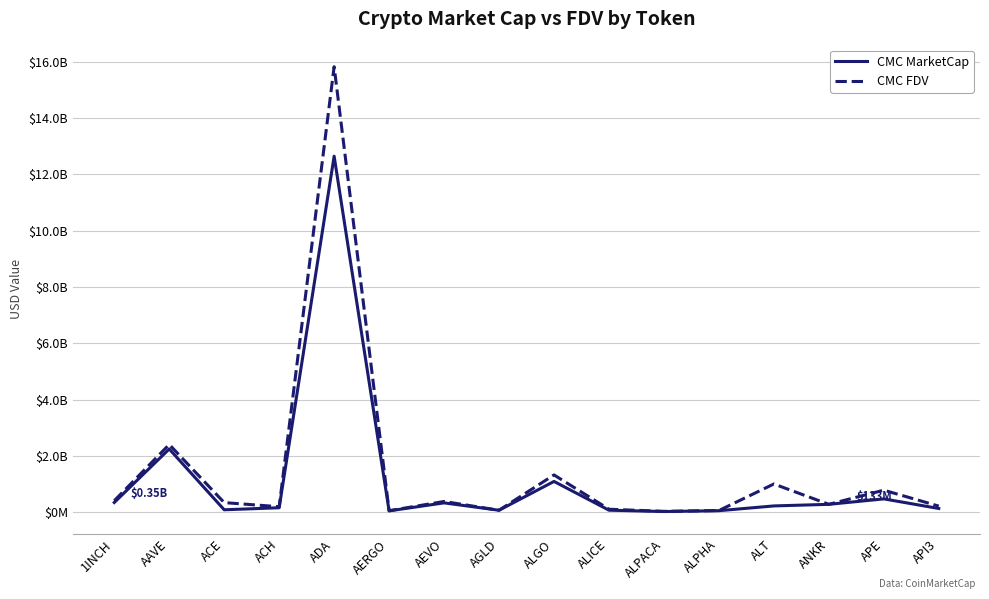

Does the chart have visible grid lines?

Yes